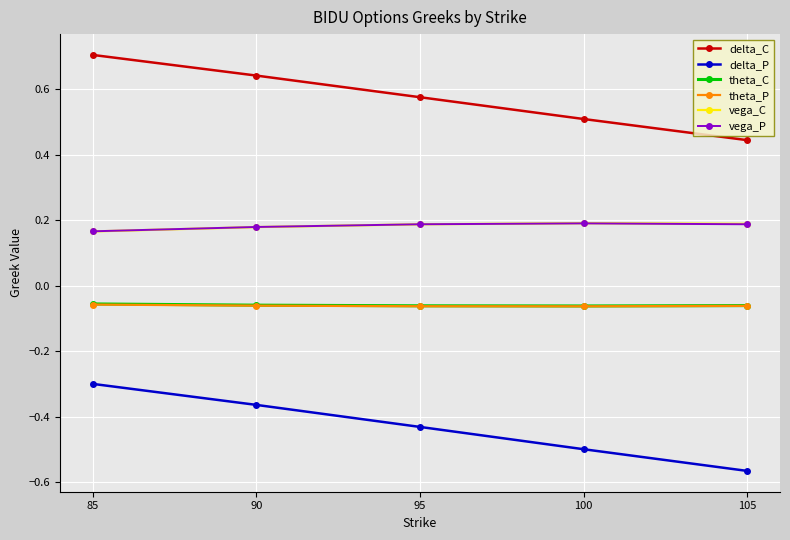

True or false: delta_P has more than 0 interior local peaks.

False